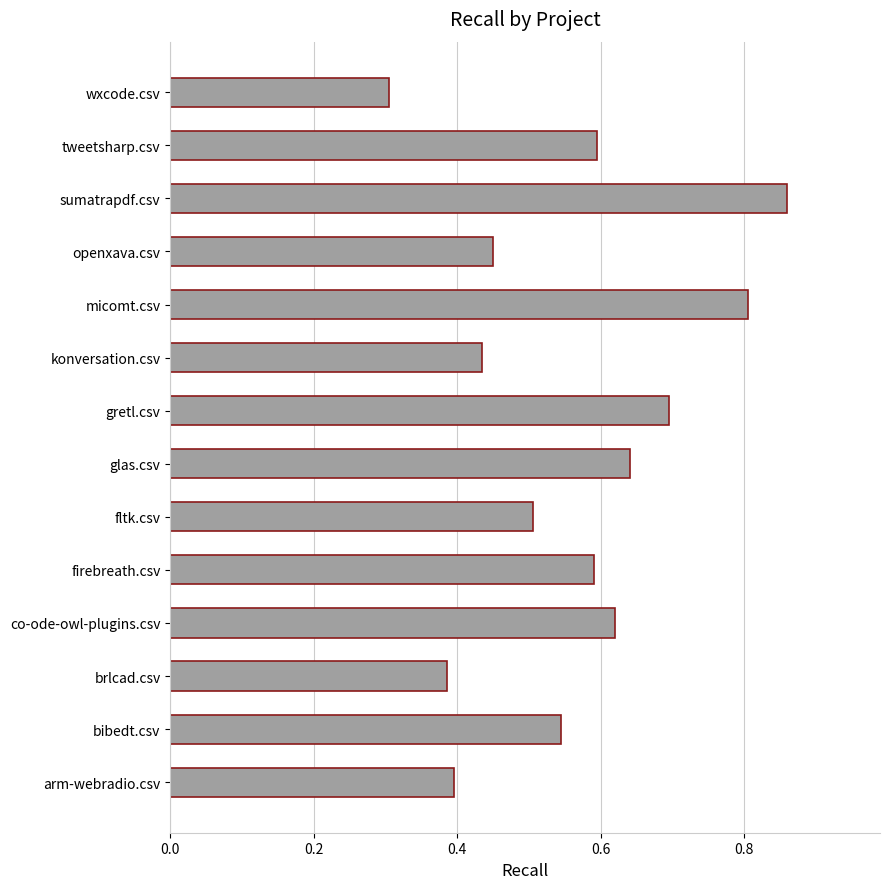

What is the approximate value at gretl.csv?

0.7